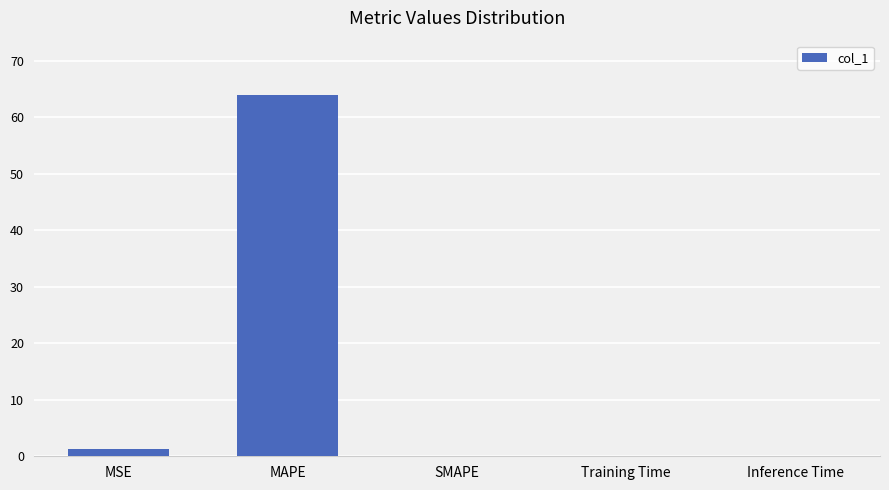

Between SMAPE and MAPE, which is larger?

MAPE